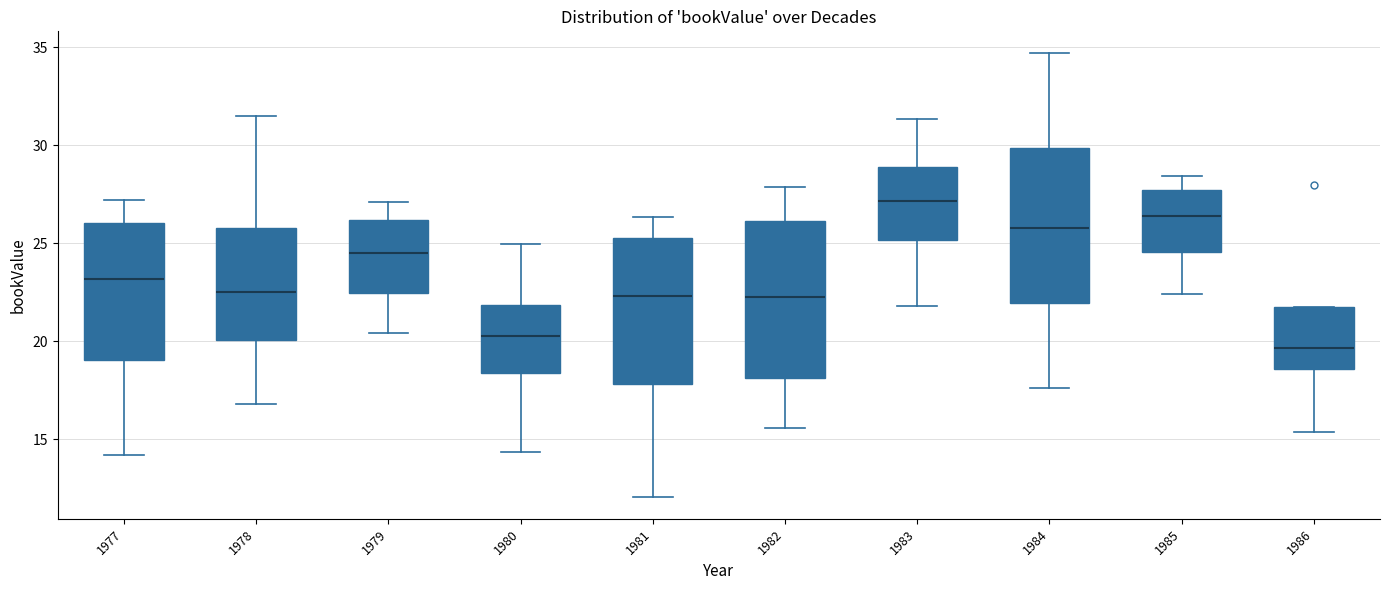

Which box has the highest median line?

1983